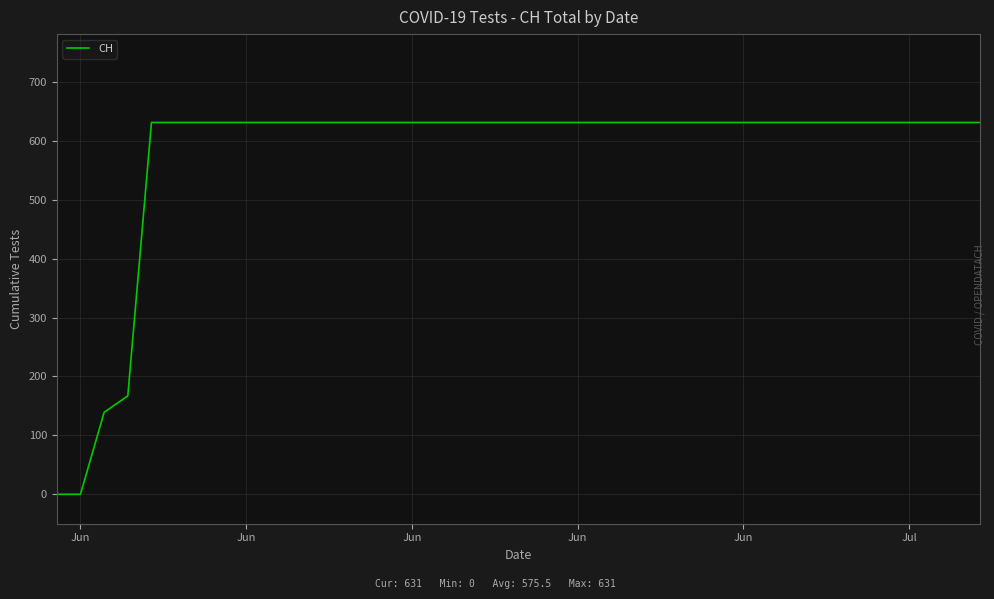

What is the greatest value displayed?

631